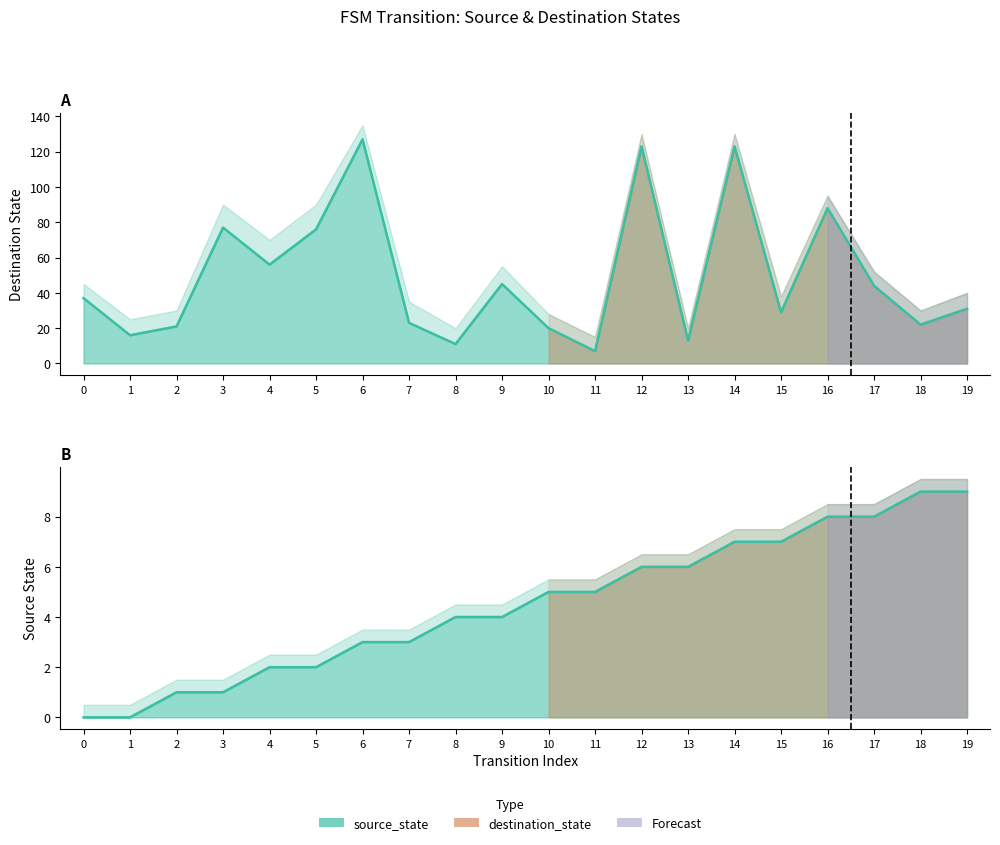

How many data points in source_state are less than 5?

10